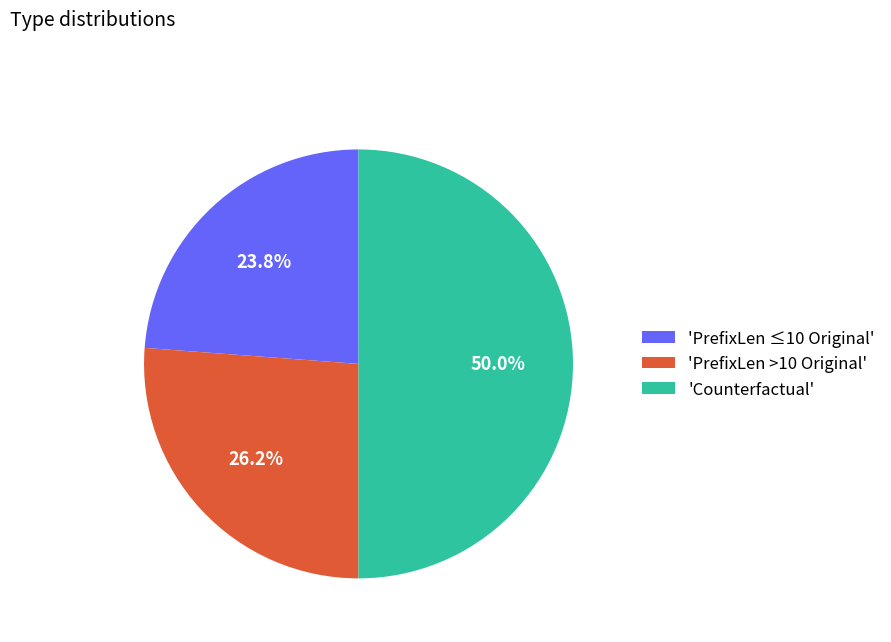

Rank the categories by value from highest to lowest.

'Counterfactual', 'PrefixLen >10 Original', 'PrefixLen ≤10 Original'